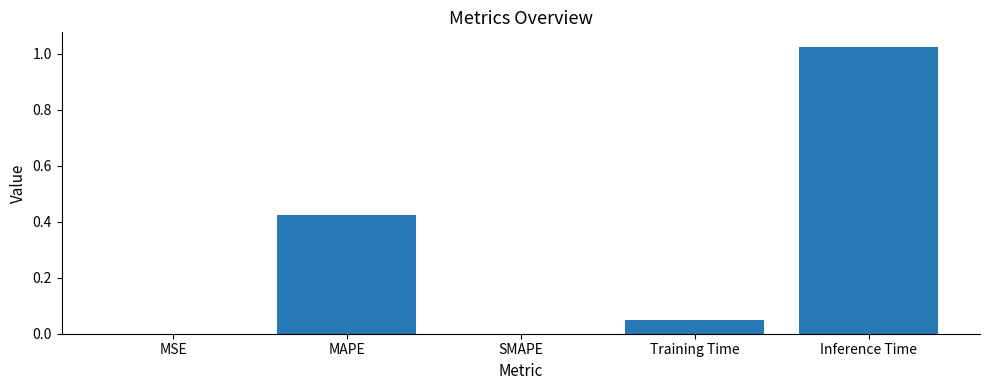

Which has a higher value, MSE or Training Time?

Training Time